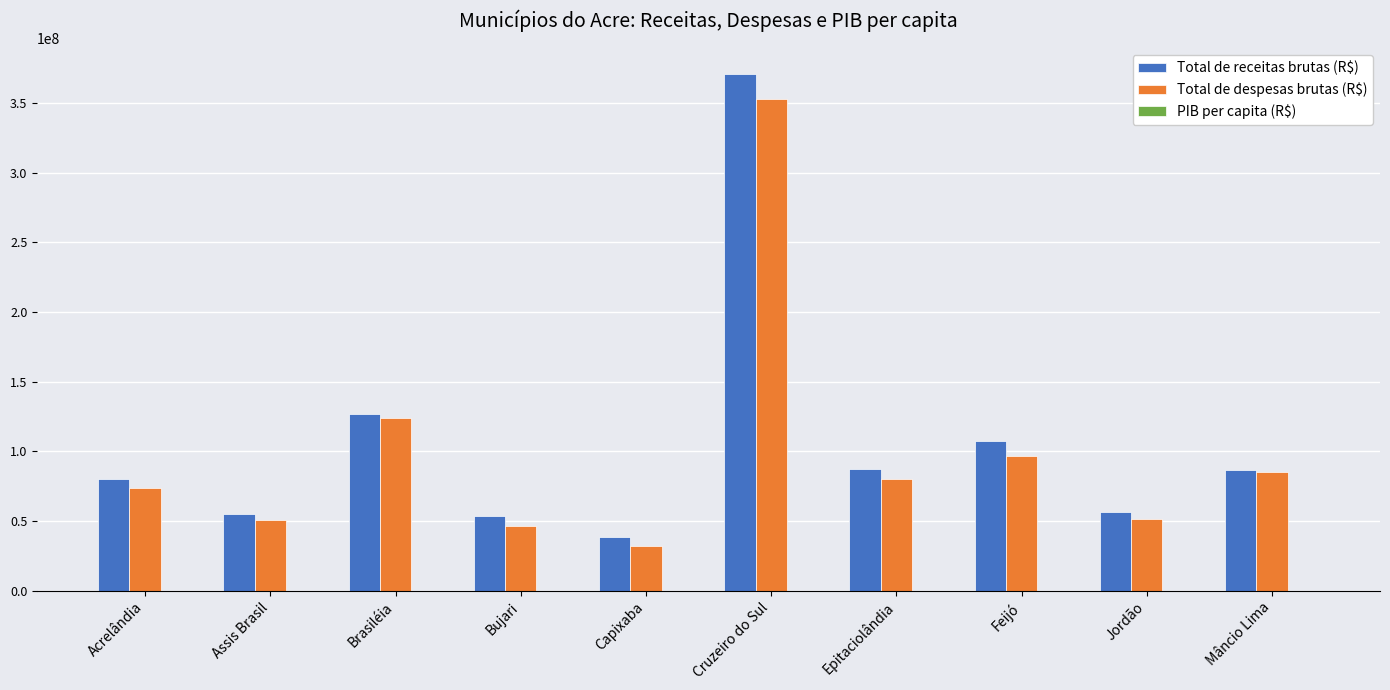

At which category is the sum across all series the highest?

Cruzeiro do Sul